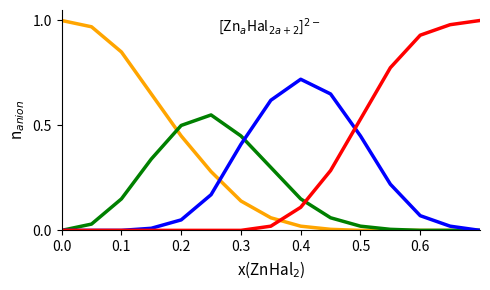

Is this an area chart (filled region under the line)?

No